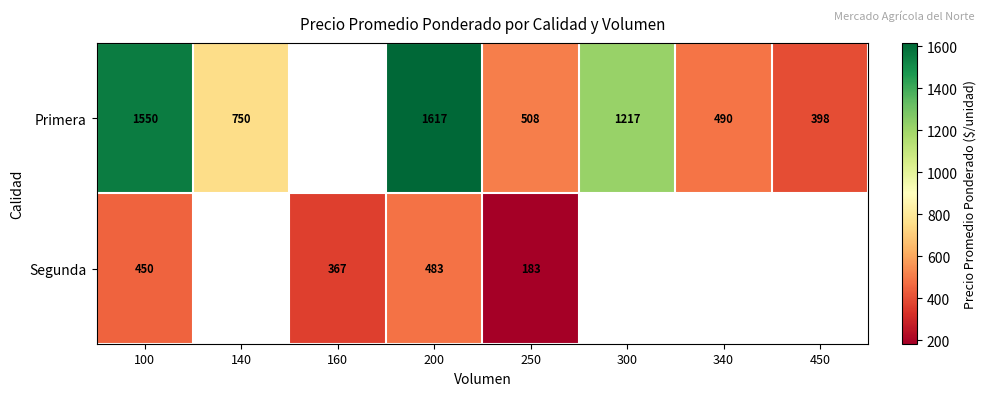

Is the value of Segunda at 250 greater than the value of Primera at 300?

No